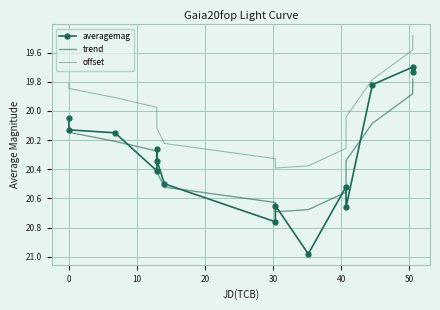

How many interior local peaks does the trend series have?

1